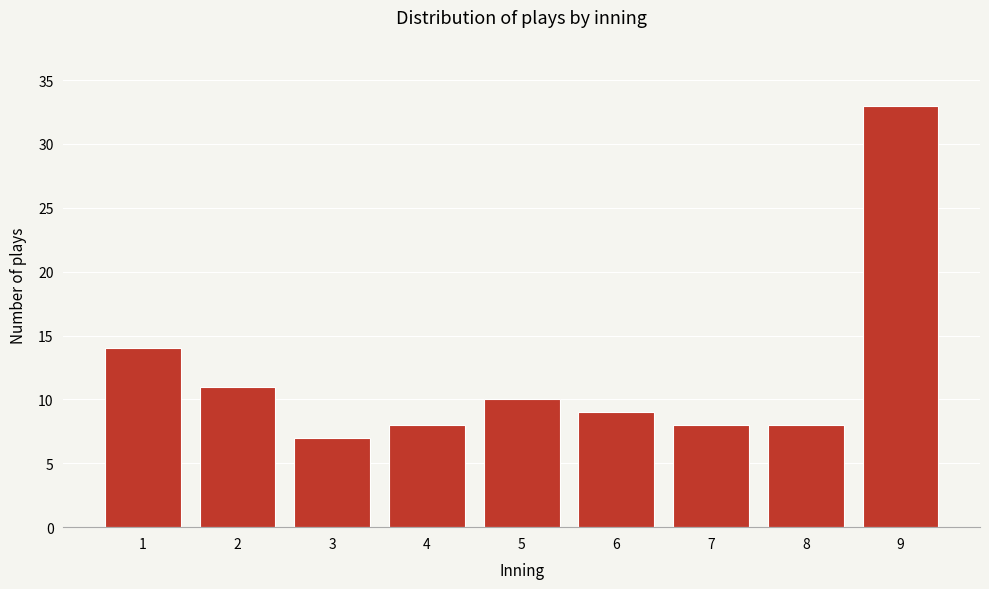

Reading right to left, extract all data points from this chart.

9=33	8=8	7=8	6=9	5=10	4=8	3=7	2=11	1=14